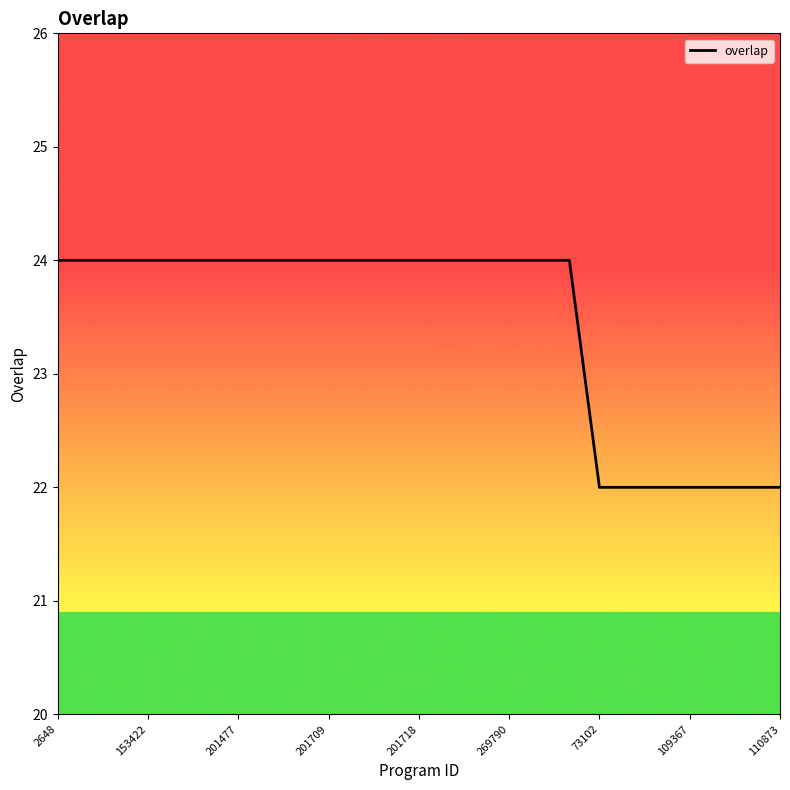

What is the smallest value displayed?

22